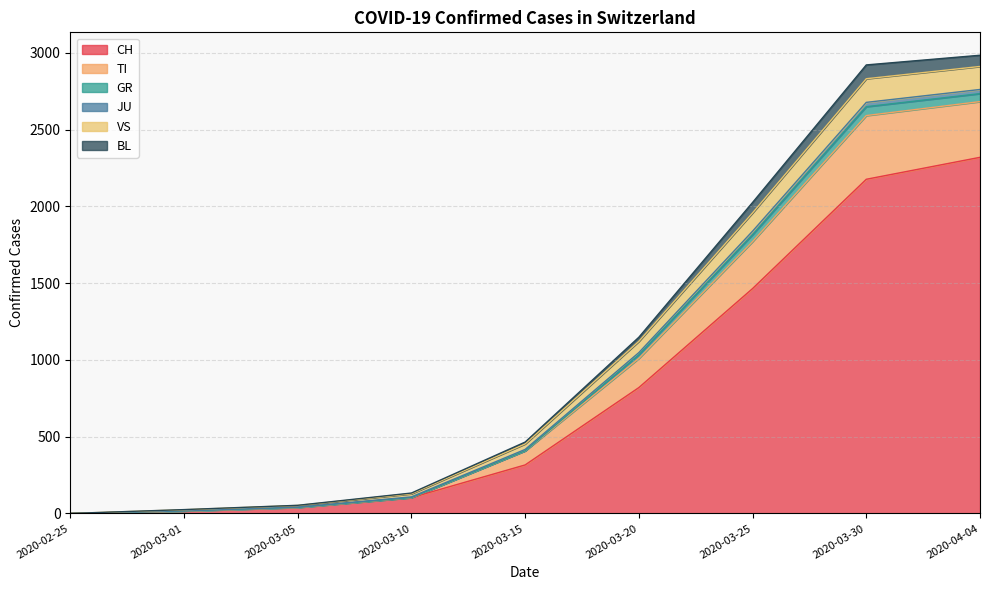

Is the value of CH at 2020-03-25 greater than the value of TI at 2020-03-15?

Yes